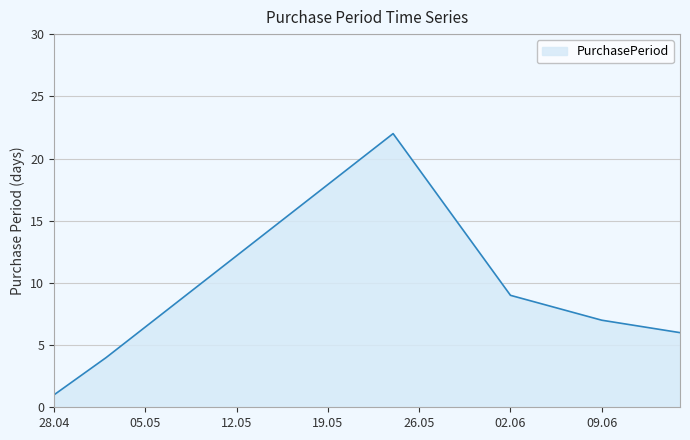

What is the difference between the second highest and minimum values?

8